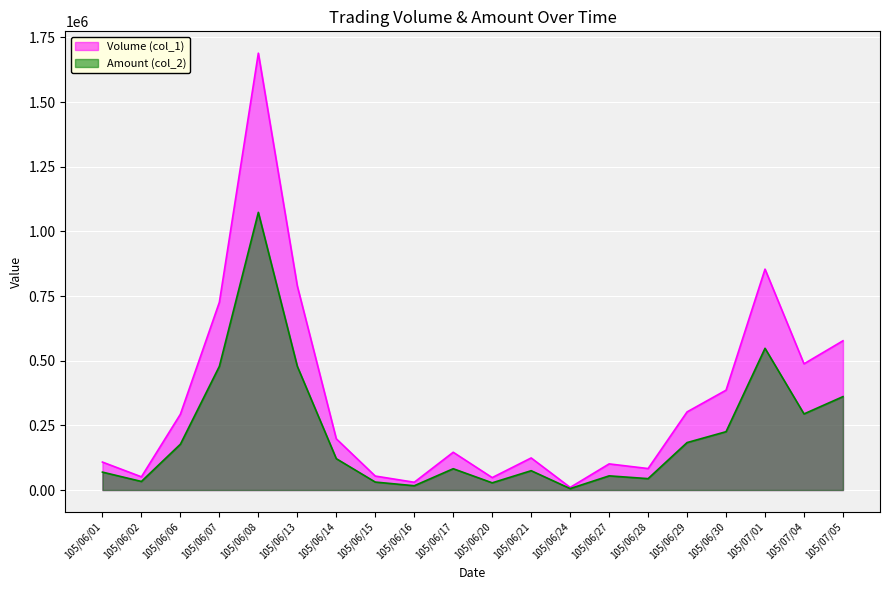

What is the sum of all Volume (col_1) values?

7057000